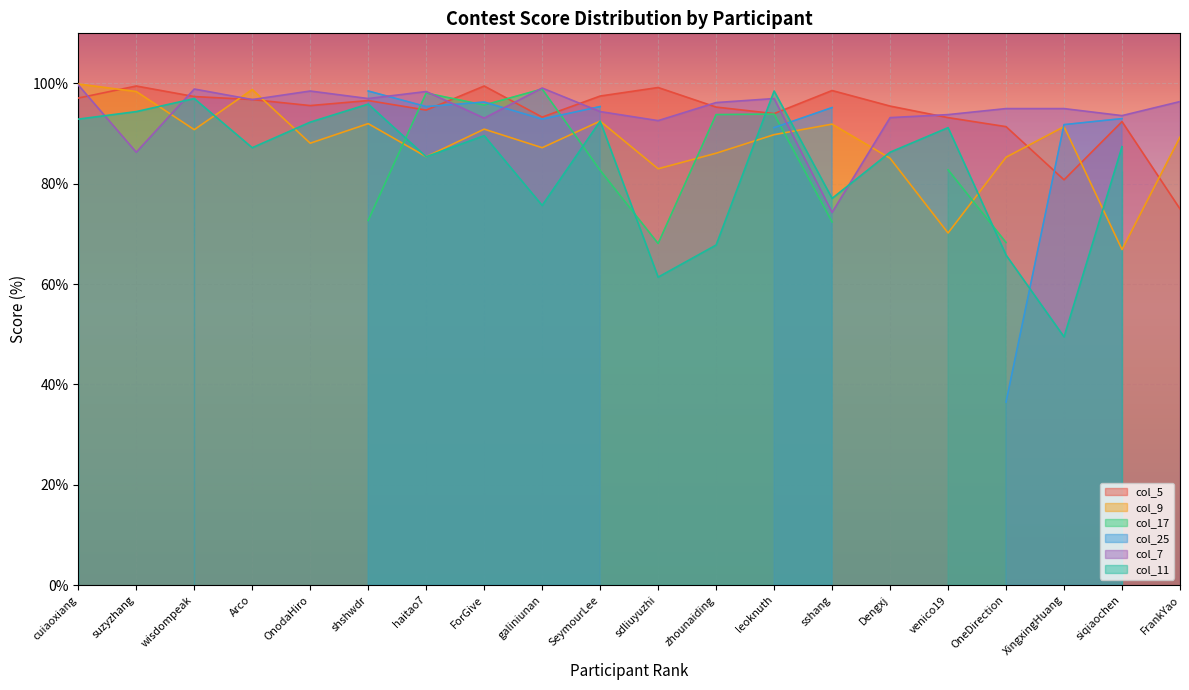

Is it true that col_7 equals 97.0 at leoknuth?

True